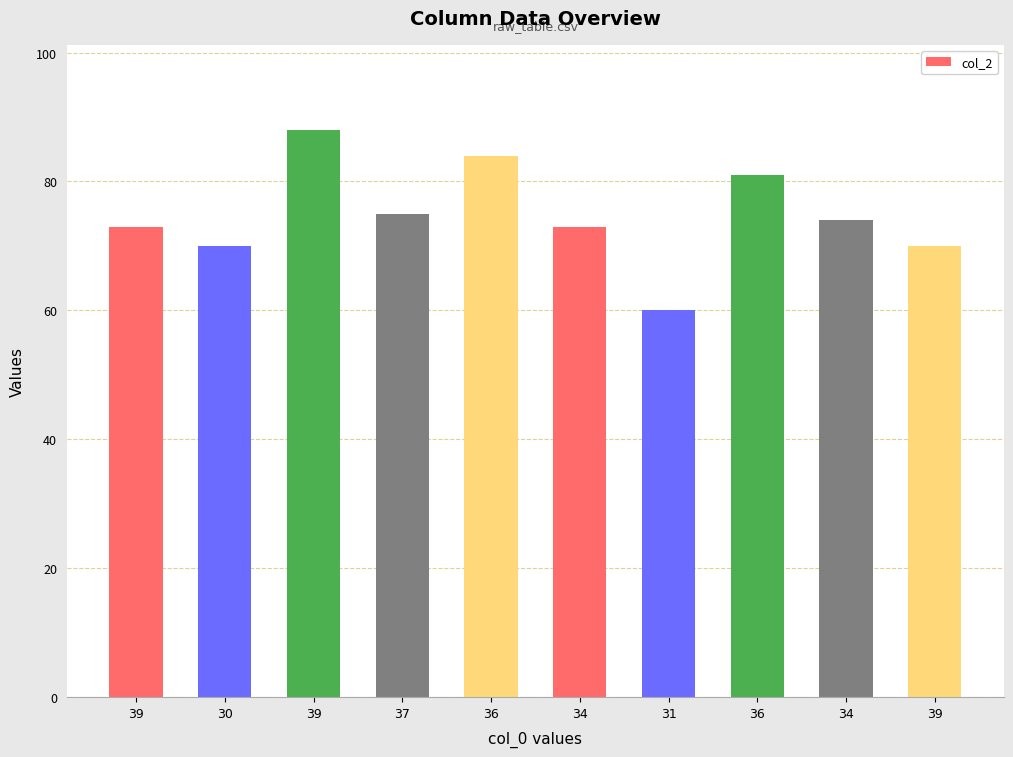

What is the greatest value displayed?

88